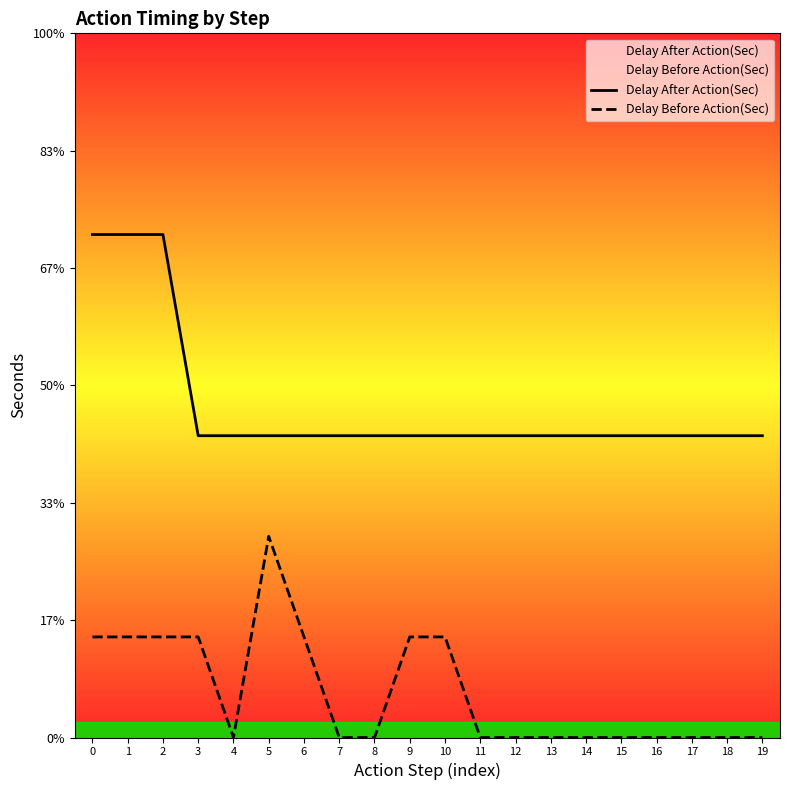

What is the value of the Delay After Action(Sec) point at the 15th from the left?

3